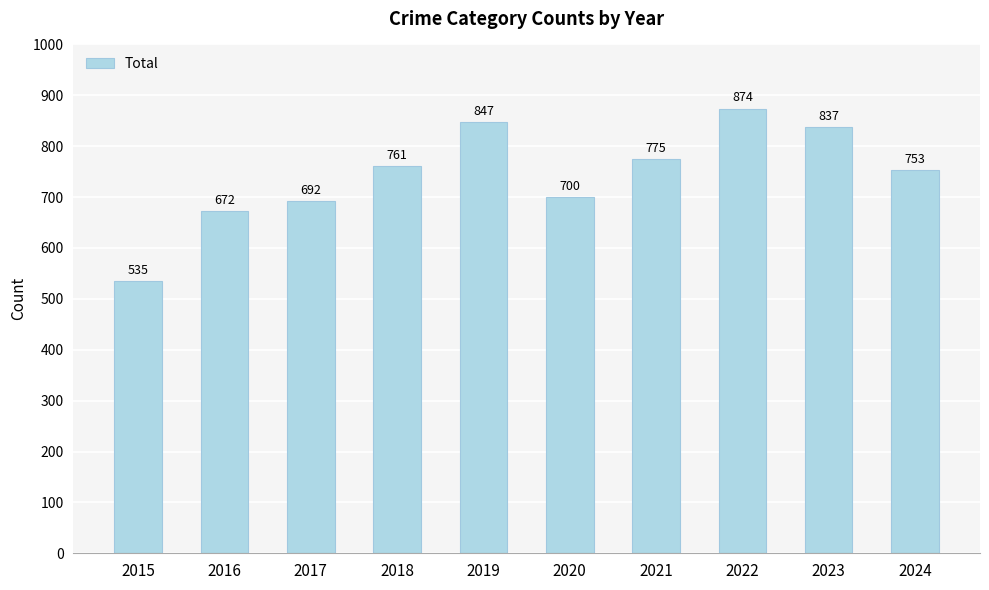

What is the change in value from 2019 to 2024?

-94